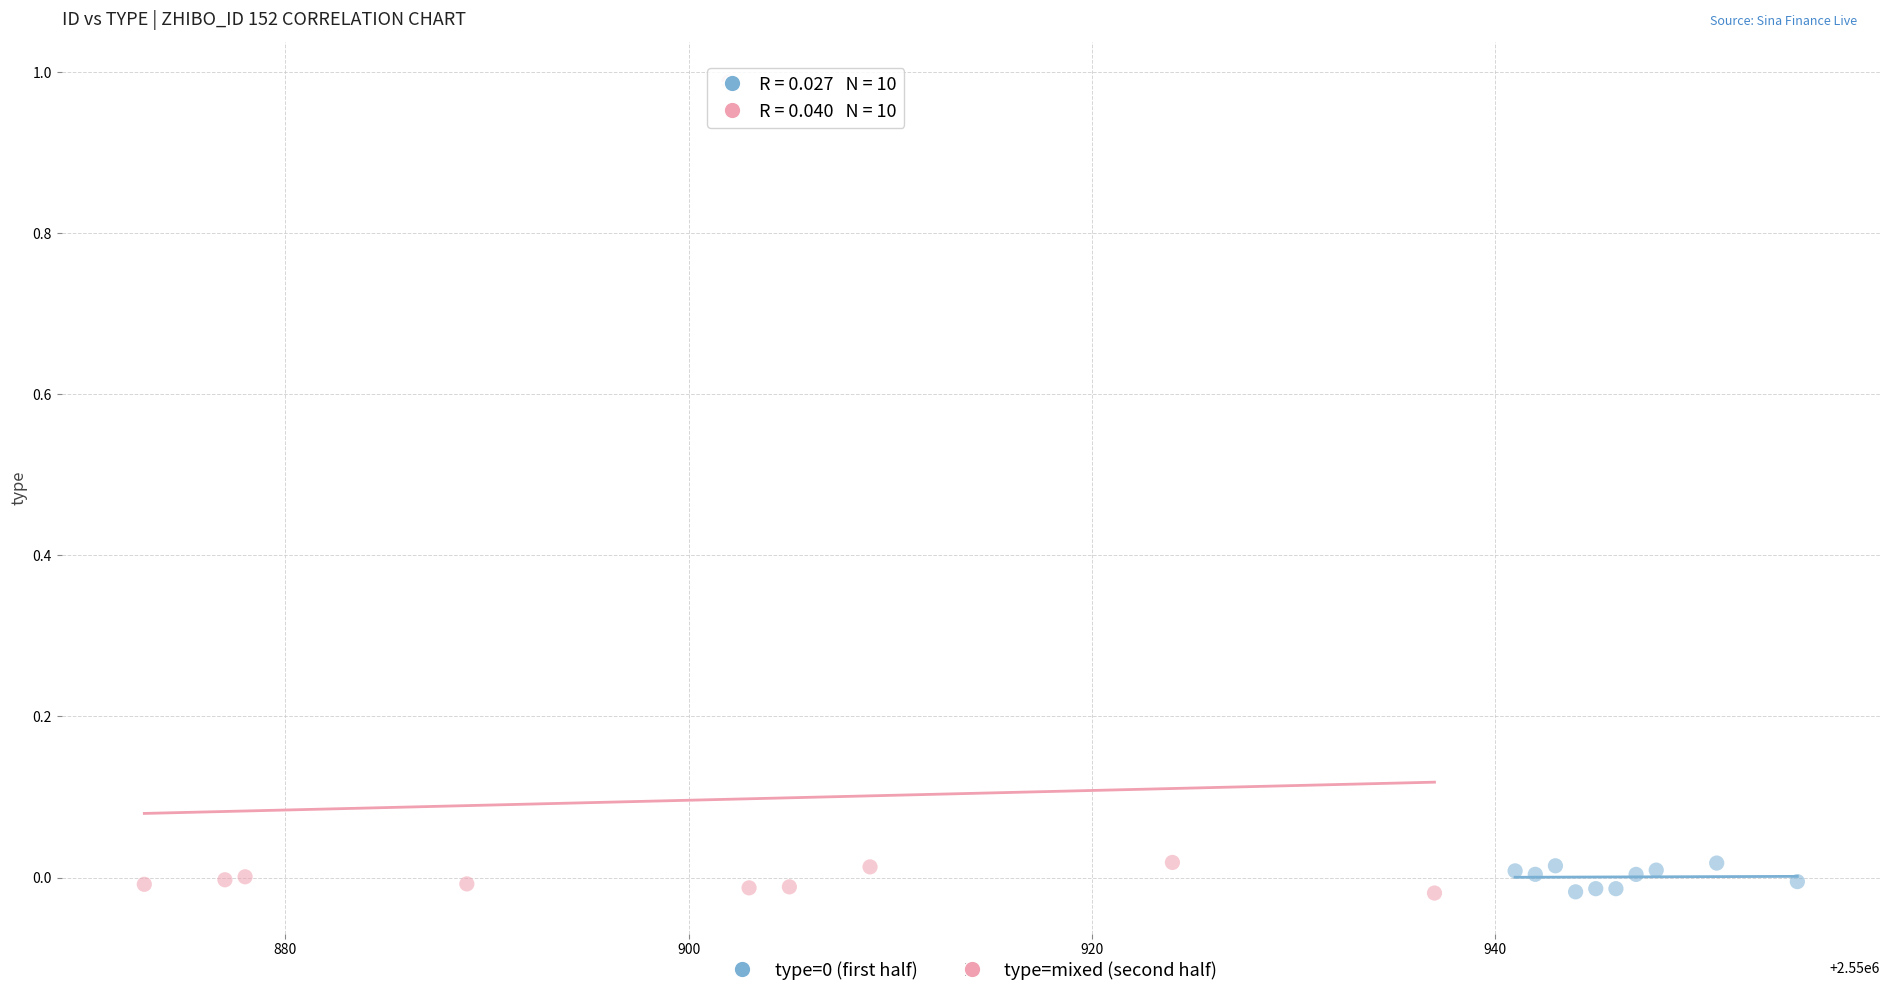

Which series reaches the maximum Y coordinate?

type=mixed (second half)